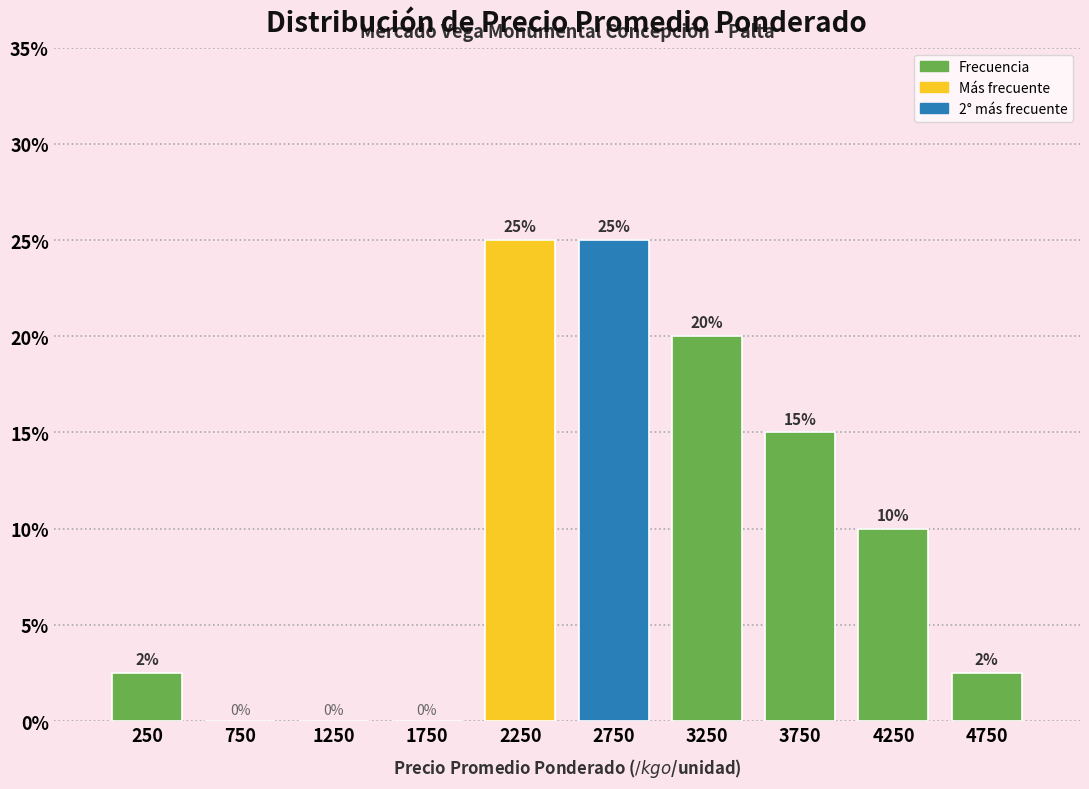

What is the ratio of the value at 2750 to the value at 3250?

1.2